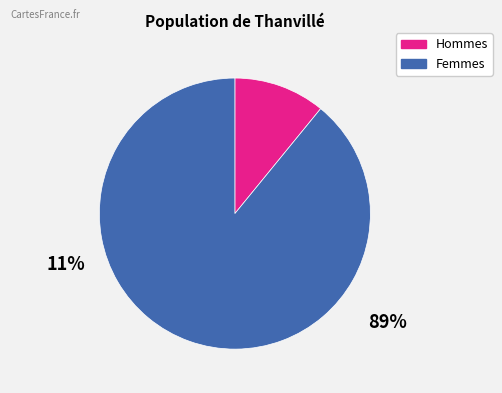

Is there any slice that represents more than half of the pie?

Yes